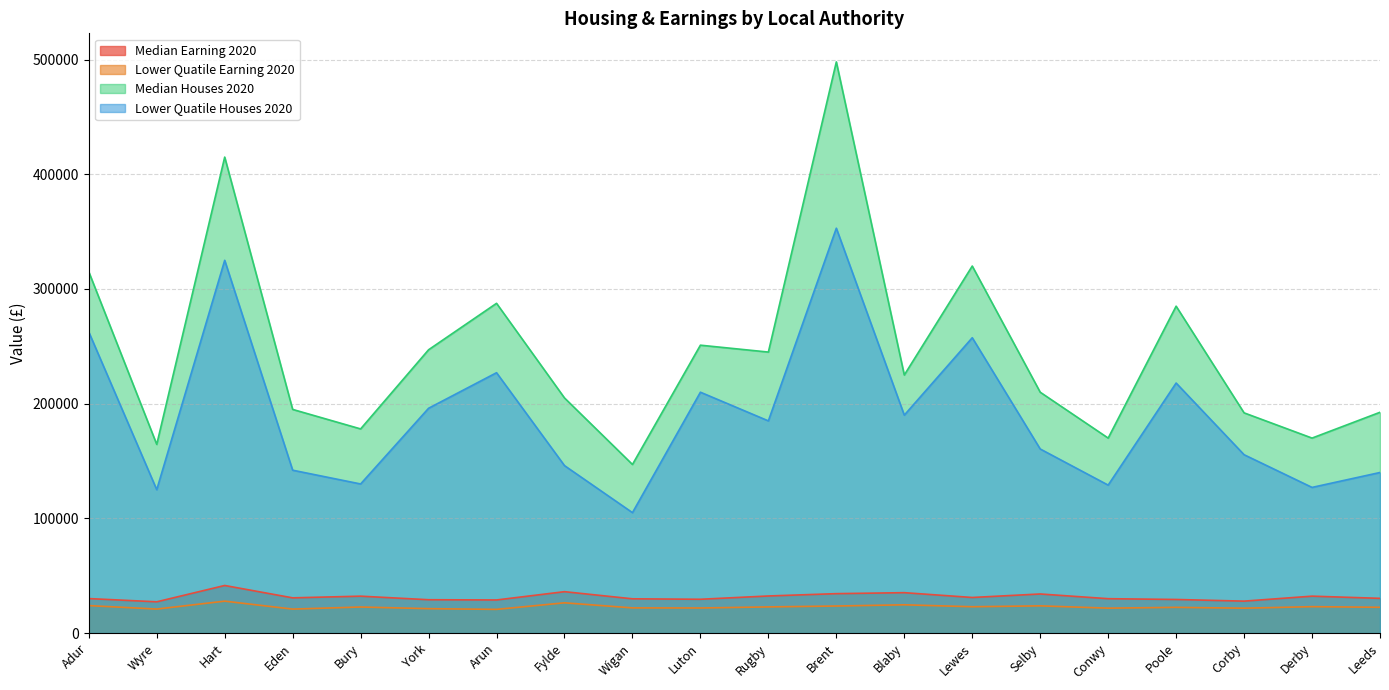

What is the sum of the median_houses_2020 values at Hart and Derby?

585000